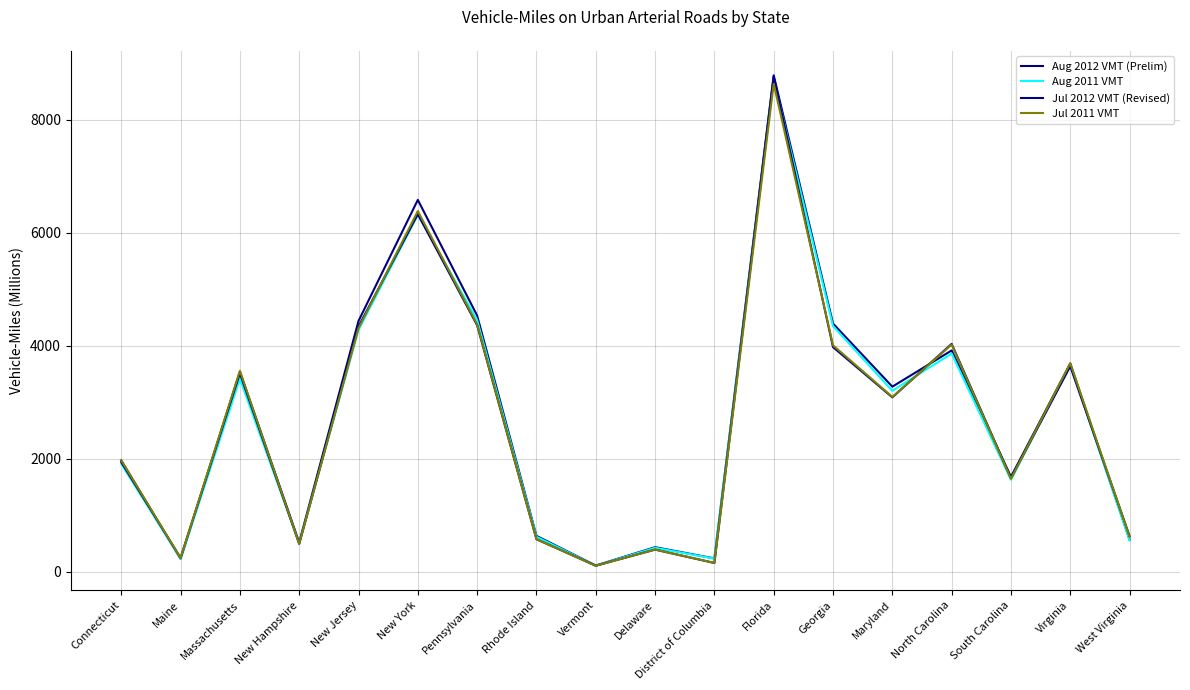

Reading left to right, list all the values displayed in this chart.

Aug 2012 VMT (Prelim): 1974	232	3544	522	4443	6586	4538	639	114	439	240	8791	4397	3280	3921	1684	3691	572
Aug 2011 VMT: 1913	232	3419	508	4284	6322	4459	623	111	429	237	8715	4353	3207	3866	1631	3672	557
Jul 2012 VMT (Revised): 1945	249	3517	498	4346	6333	4366	580	111	396	159	8769	3980	3091	4037	1661	3640	635
Jul 2011 VMT: 1975	248	3560	498	4315	6388	4380	581	110	397	161	8640	4012	3099	4025	1650	3694	621